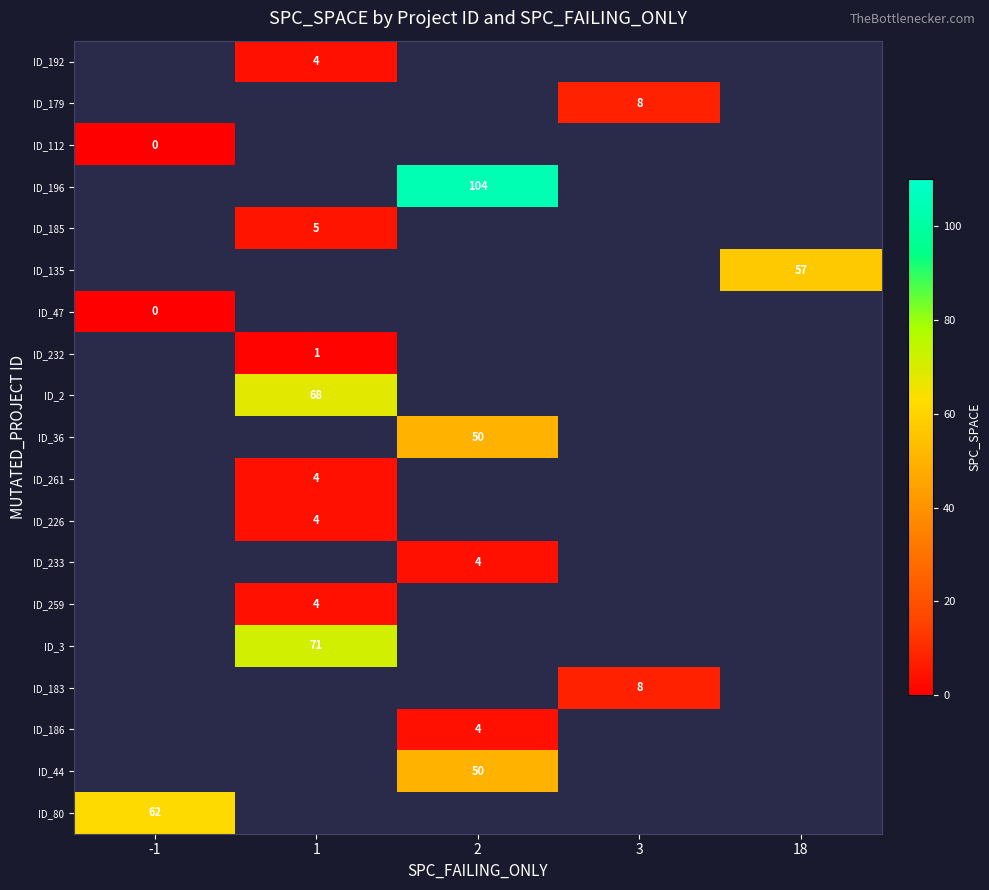

At how many categories does at least one series exceed -996?

5